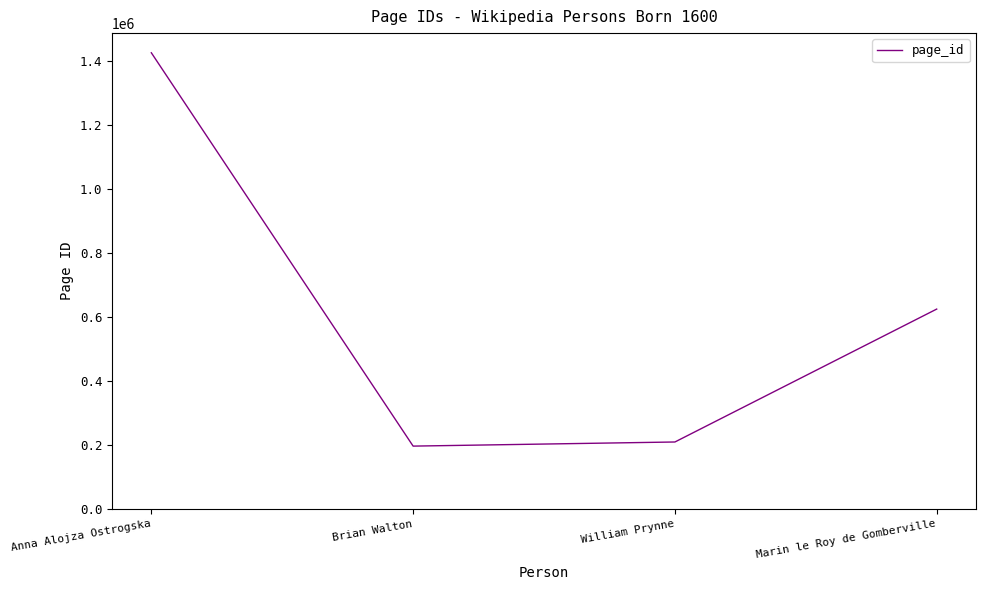

How many series are shown in this chart?

1